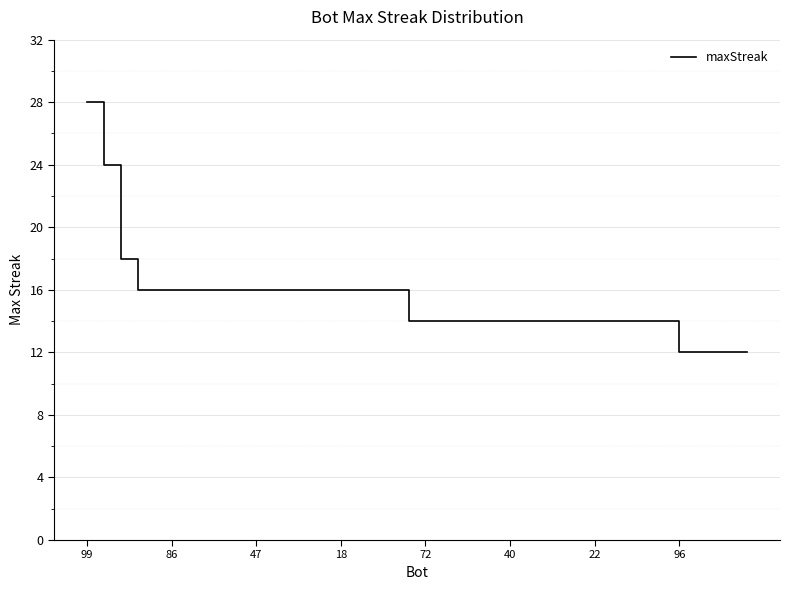

What is the maximum value shown in the chart?

28